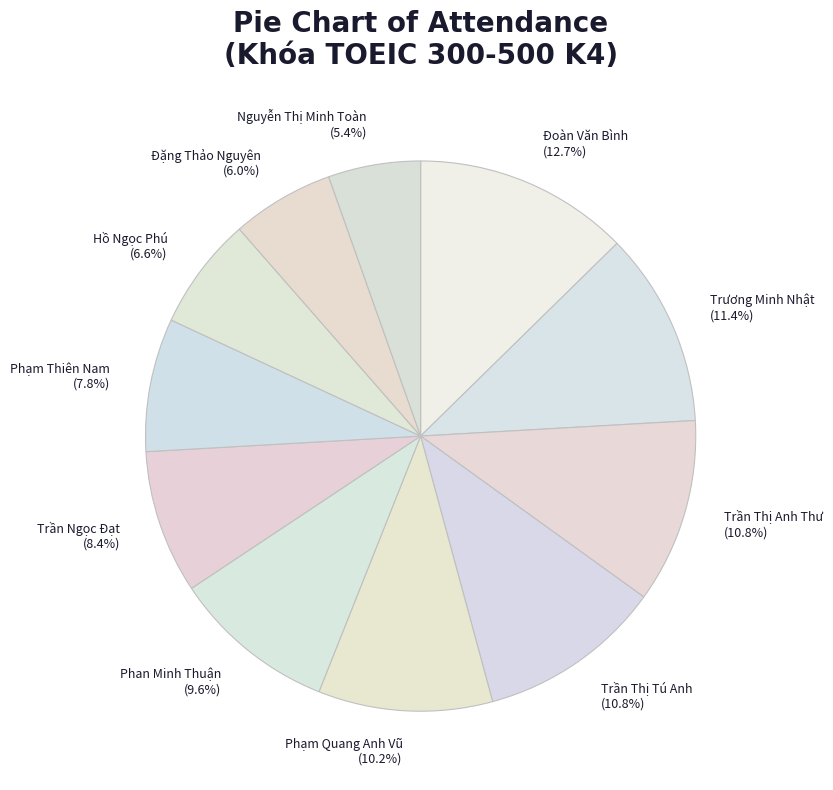

Count the number of slices in the pie.

11